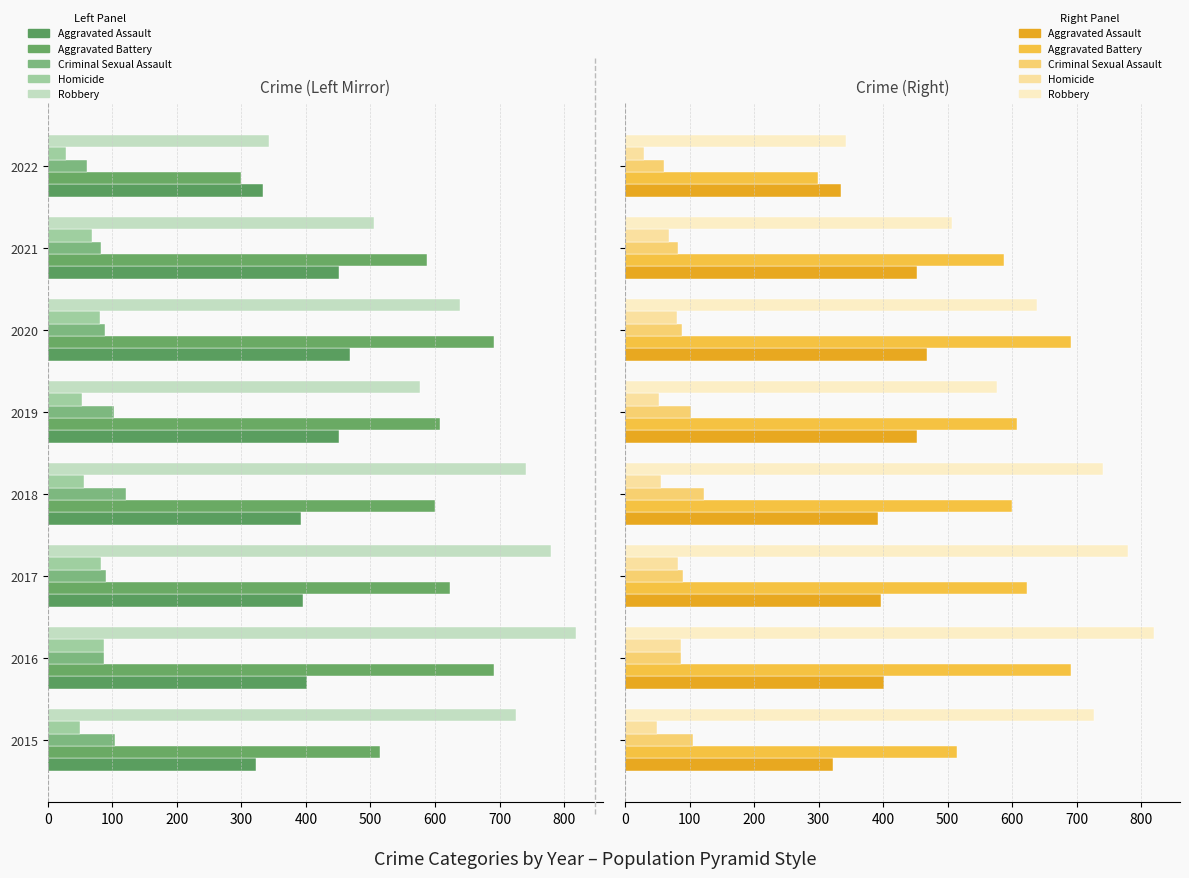

What is the value of the Aggravated Battery bar at the 1st from the left?

515